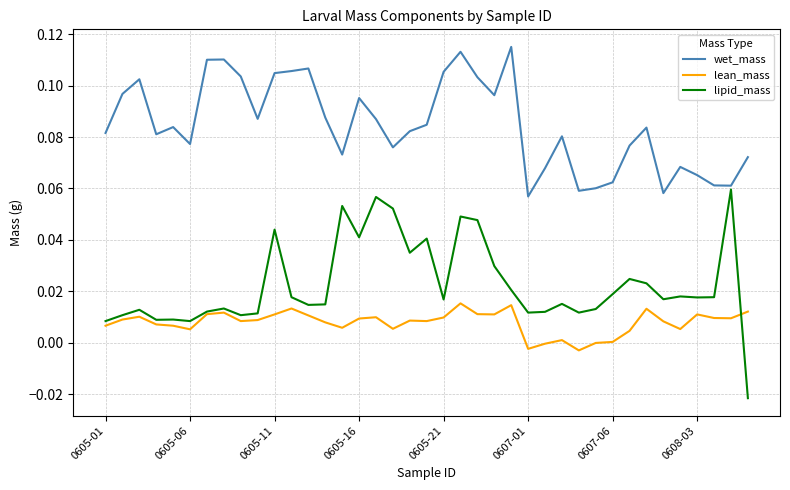

Rank the series by their average value, from lowest to highest.

lean_mass, lipid_mass, wet_mass